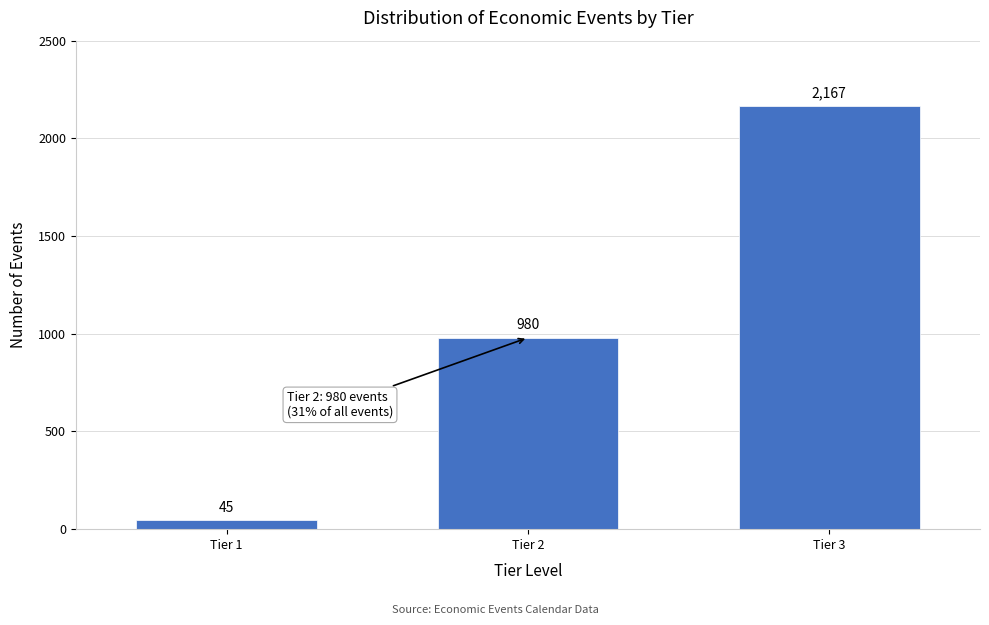

Reading left to right, transcribe all the data shown in this chart.

45	980	2167